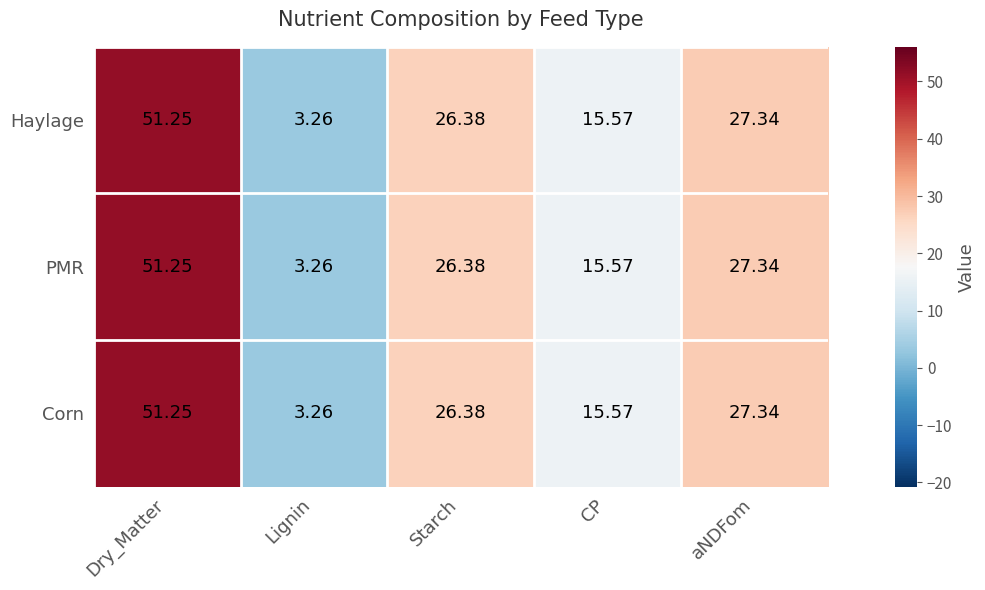

List the labels in order of Corn value, smallest first.

Lignin, CP, Starch, aNDFom, Dry_Matter